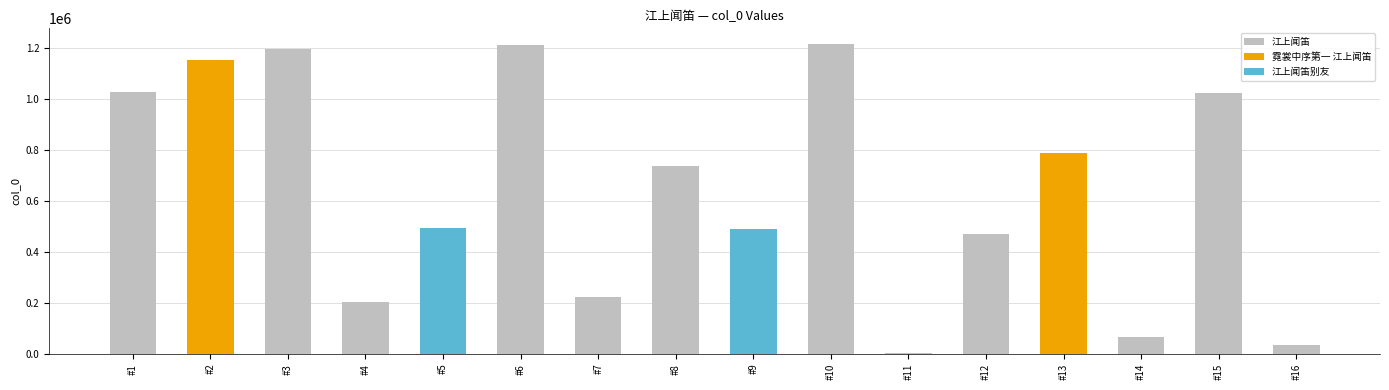

Count the number of categories in the chart.

16